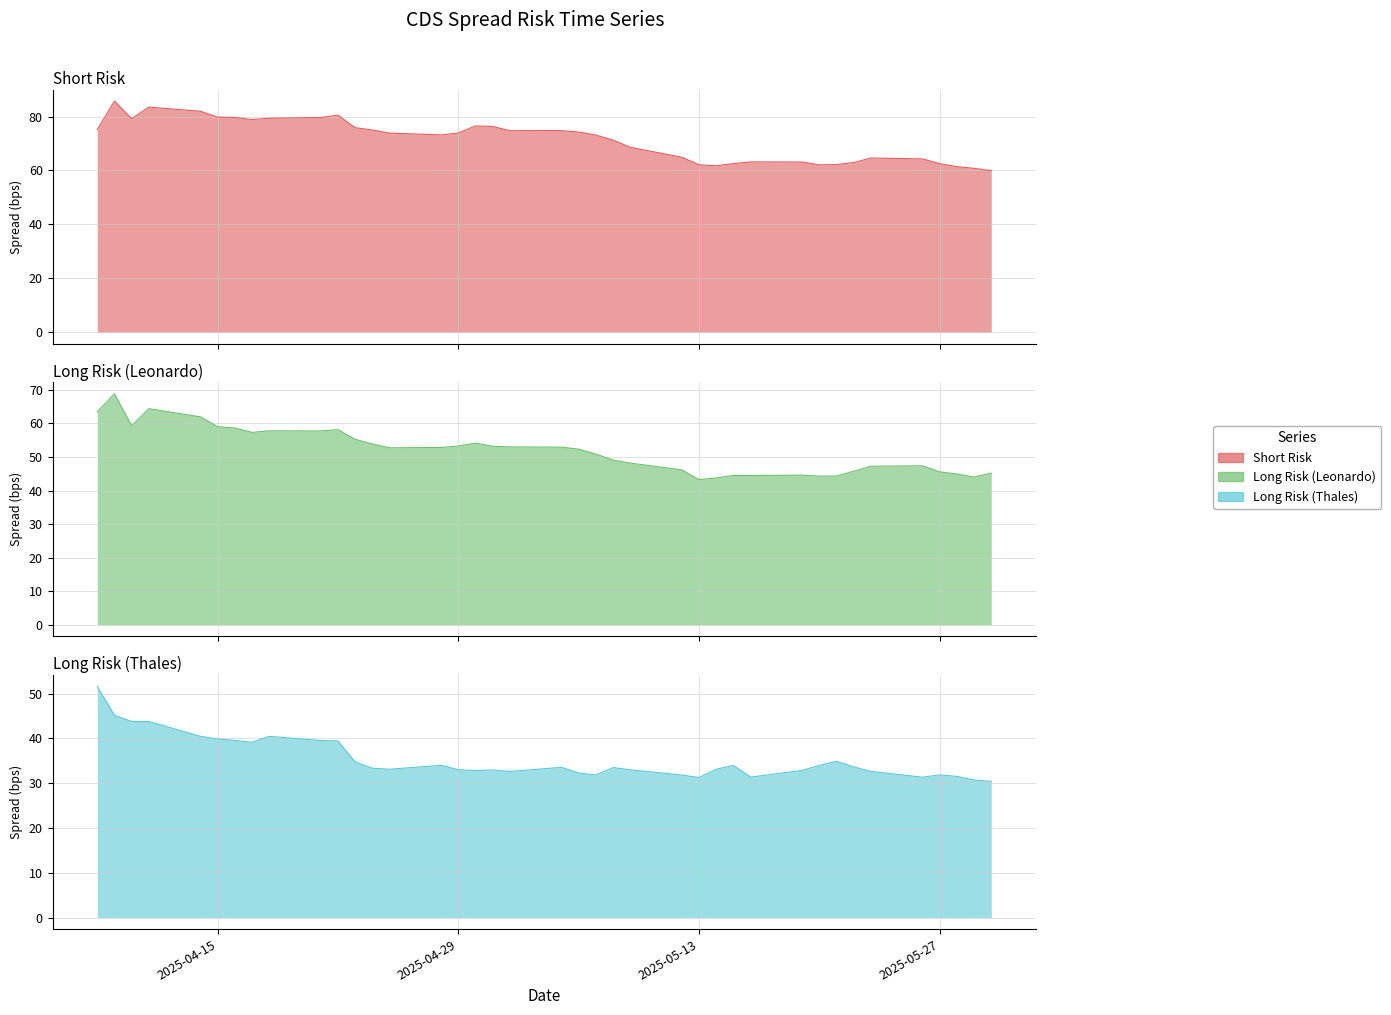

Does the chart have visible grid lines?

Yes